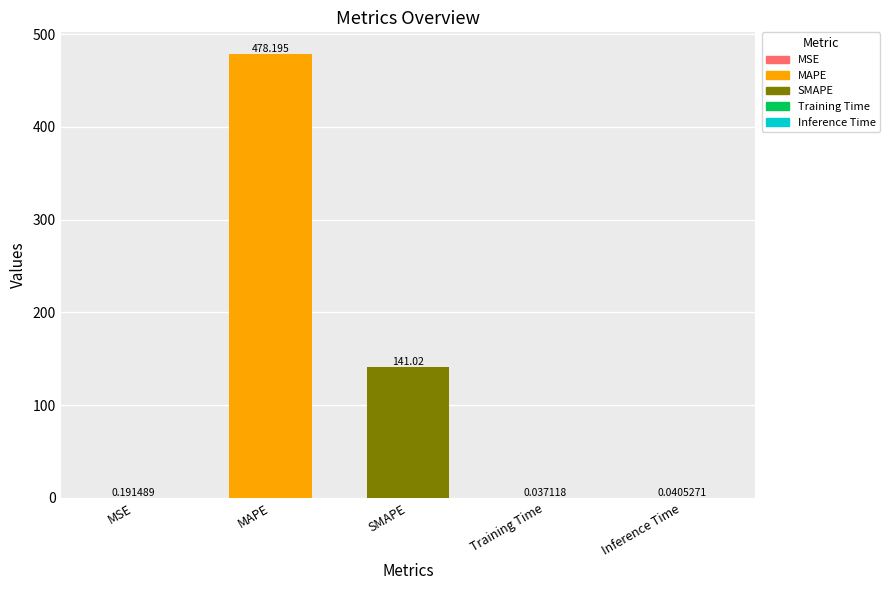

What is the average value?

123.9